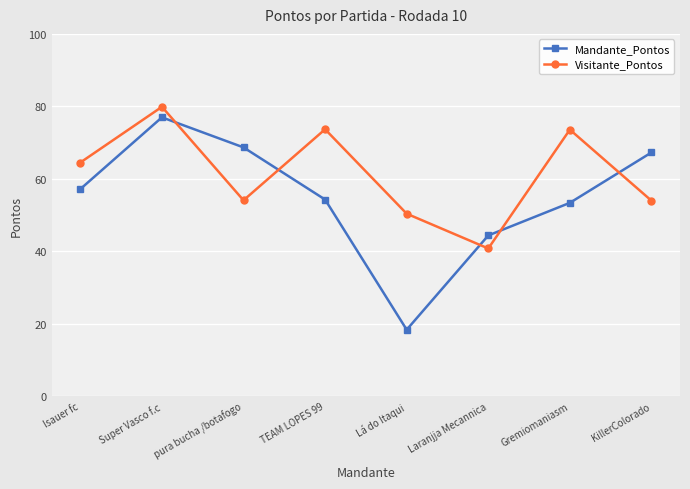

Which series has the largest total across all categories?

Visitante_Pontos